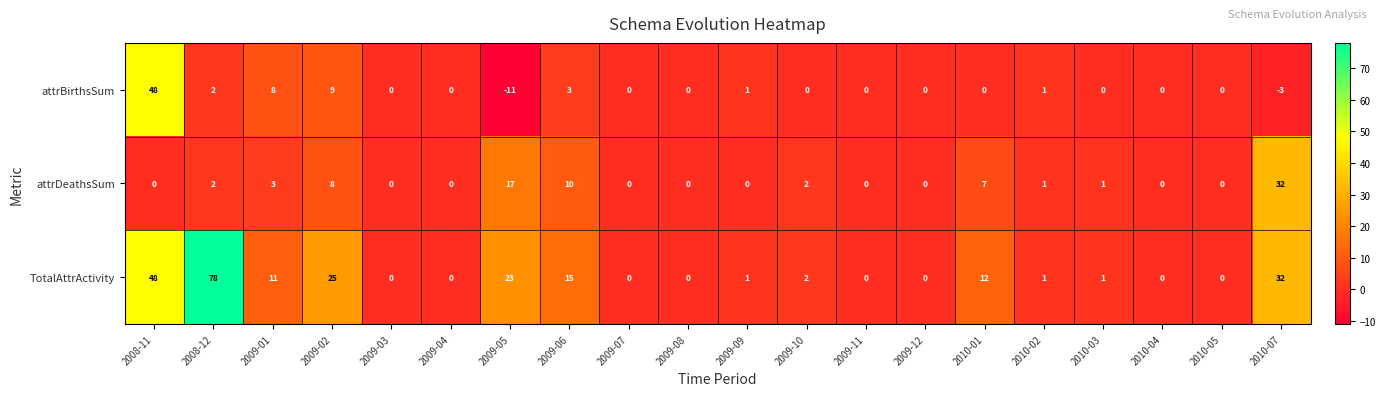

Which series has the largest total across all categories?

TotalAttrActivity